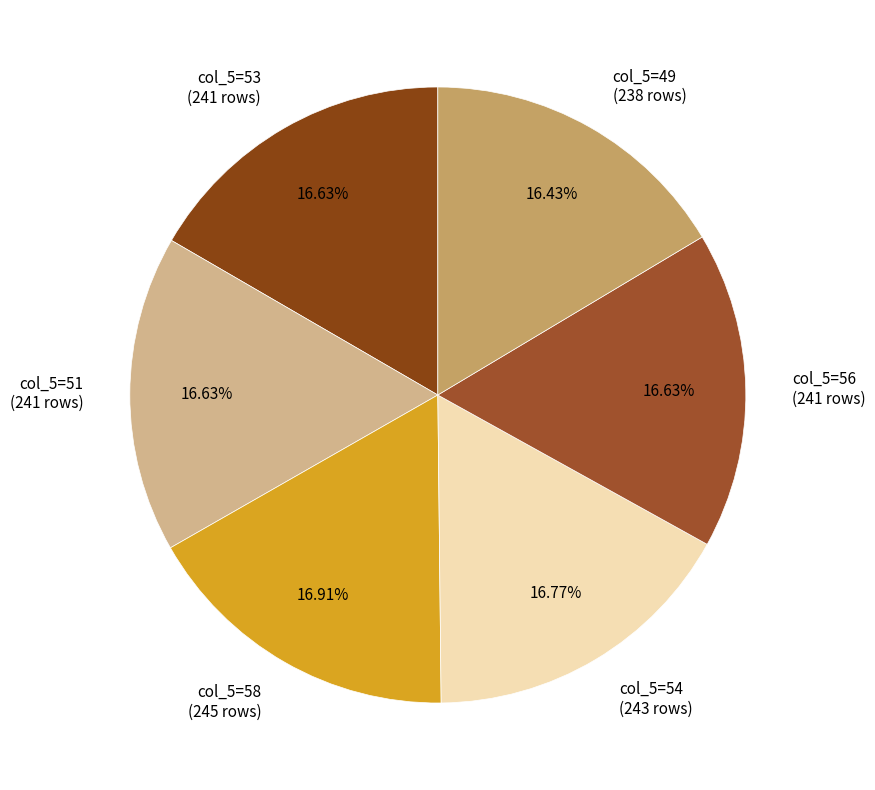

How many slices are in this pie chart?

6